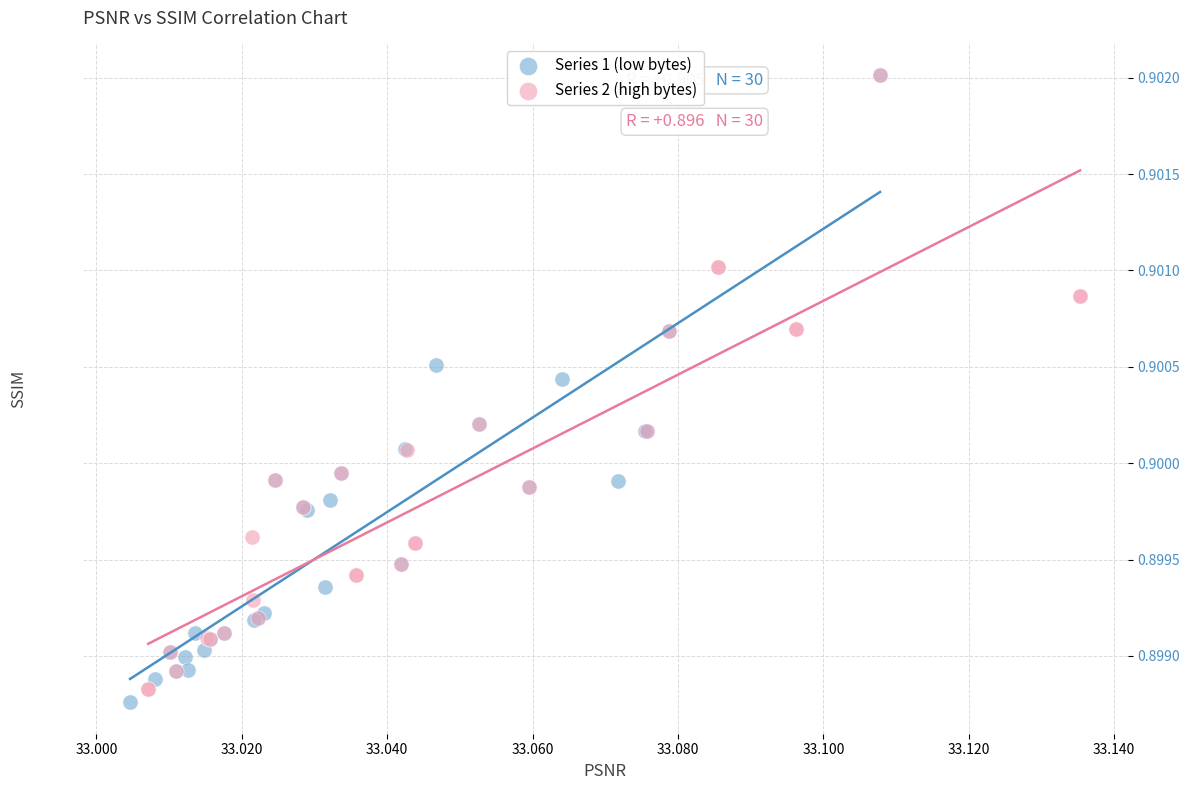

What are all the series names shown in the legend?

Series 1 (low bytes), Series 2 (high bytes)